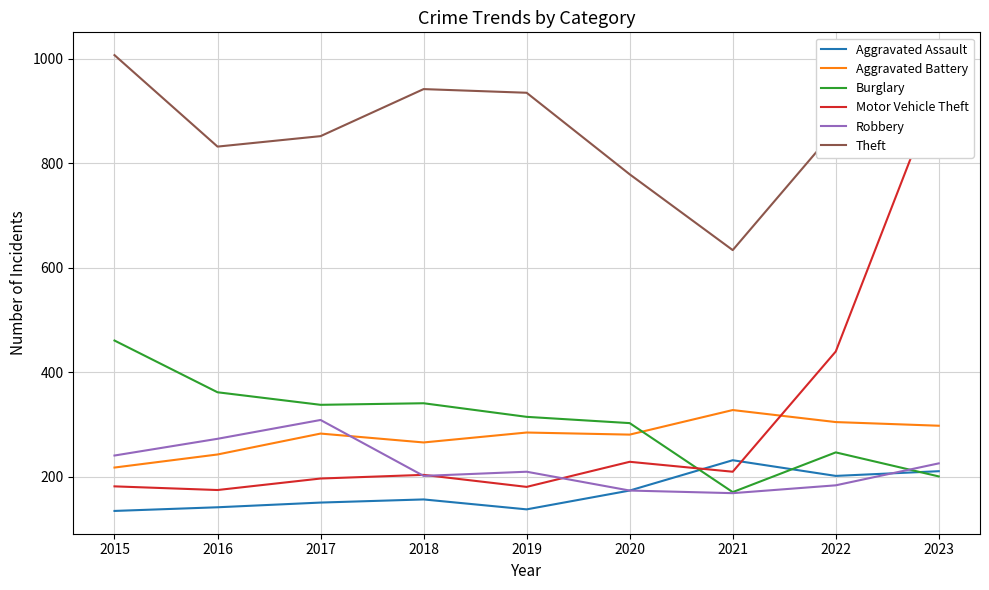

True or false: Aggravated Battery and Aggravated Assault intersect in this chart.

False